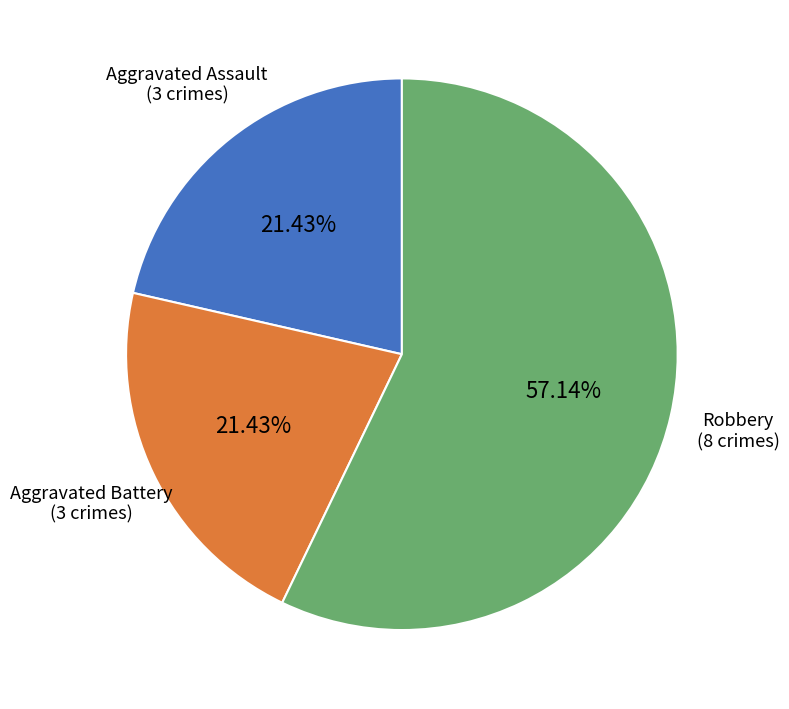

Is there any slice that represents more than half of the pie?

Yes